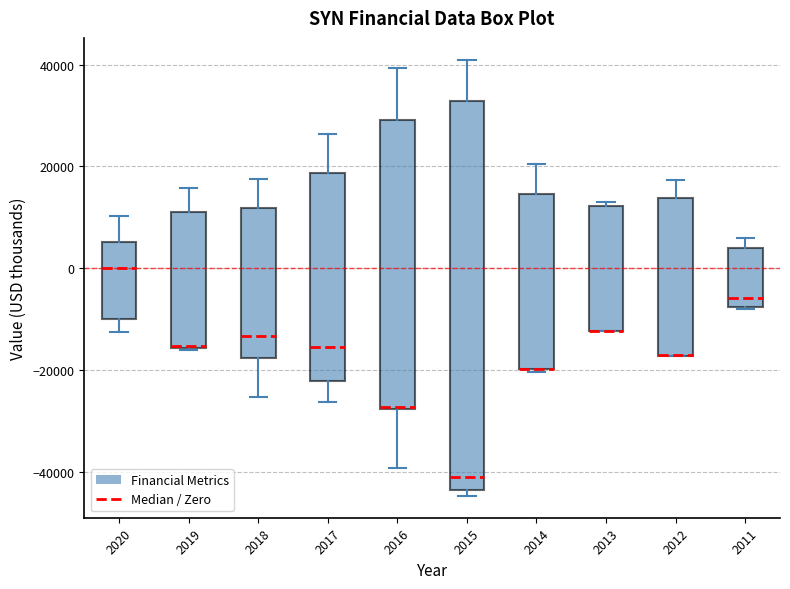

Comparing the boxes themselves (not the whiskers), which one is the tallest?

2015